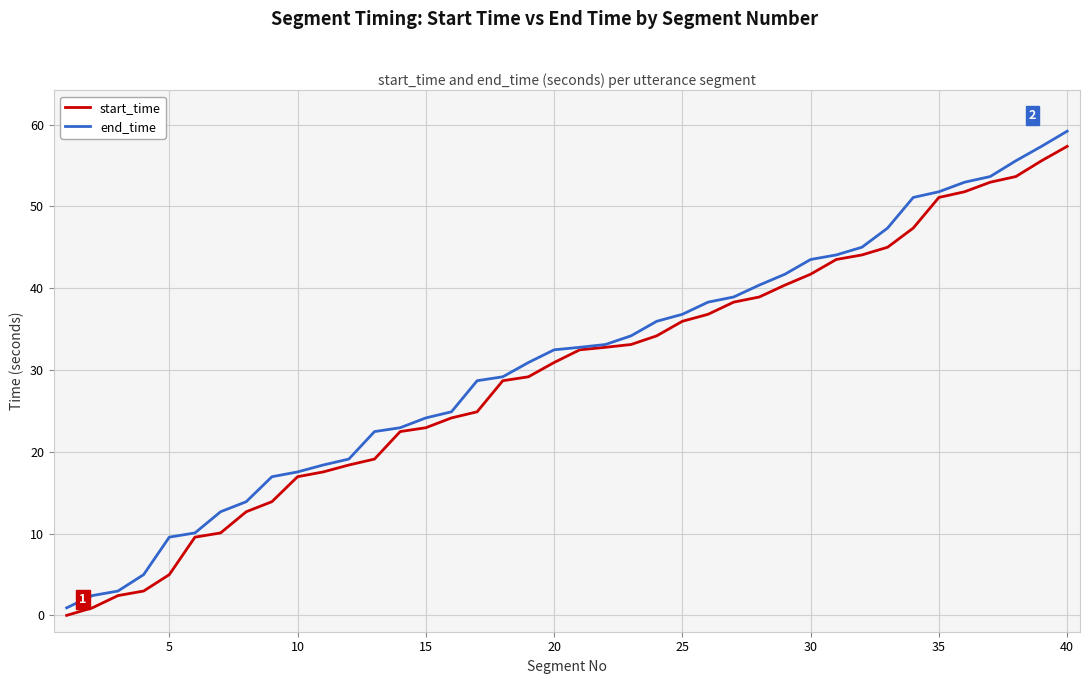

Which series has the largest range (max minus min)?

end_time